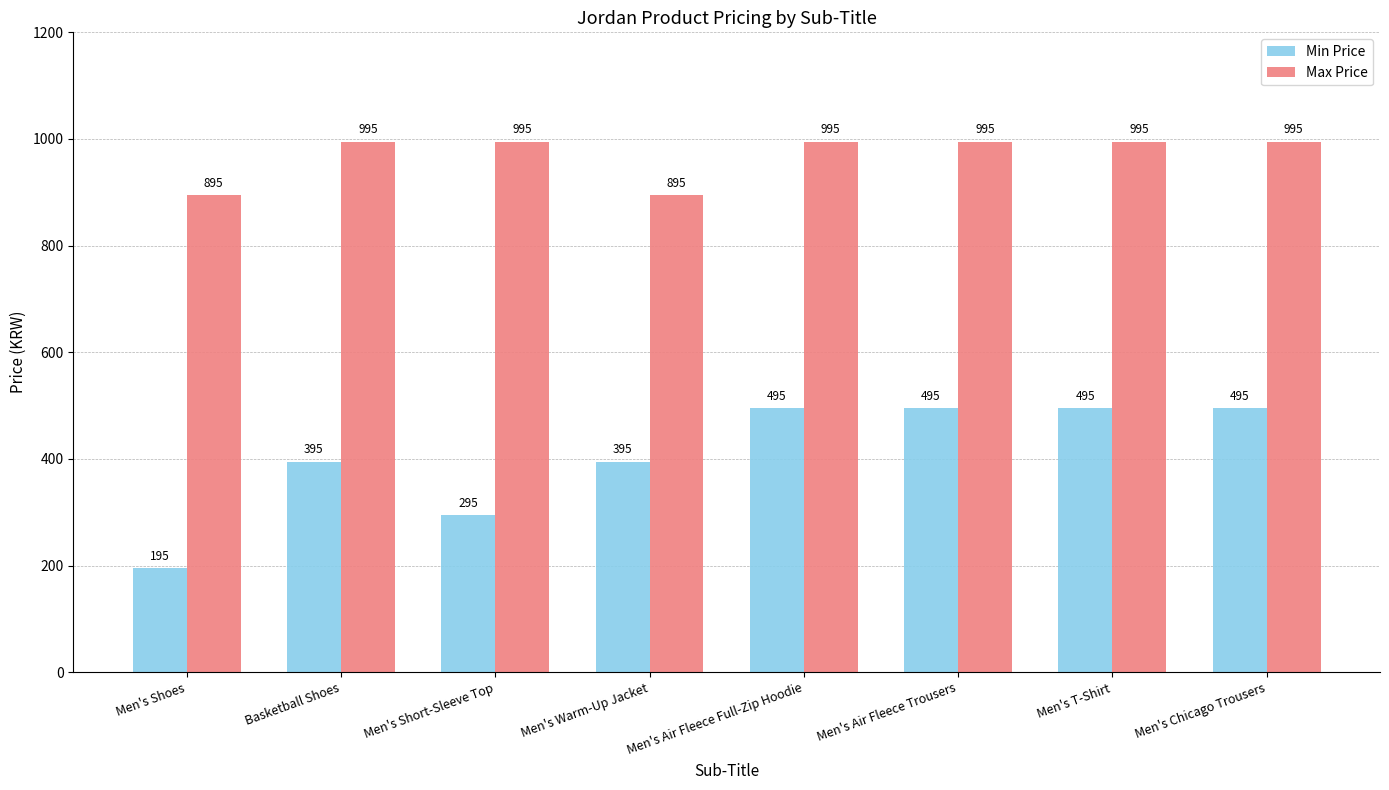

What is the difference between the second highest and second lowest values in the Max Price series?

100